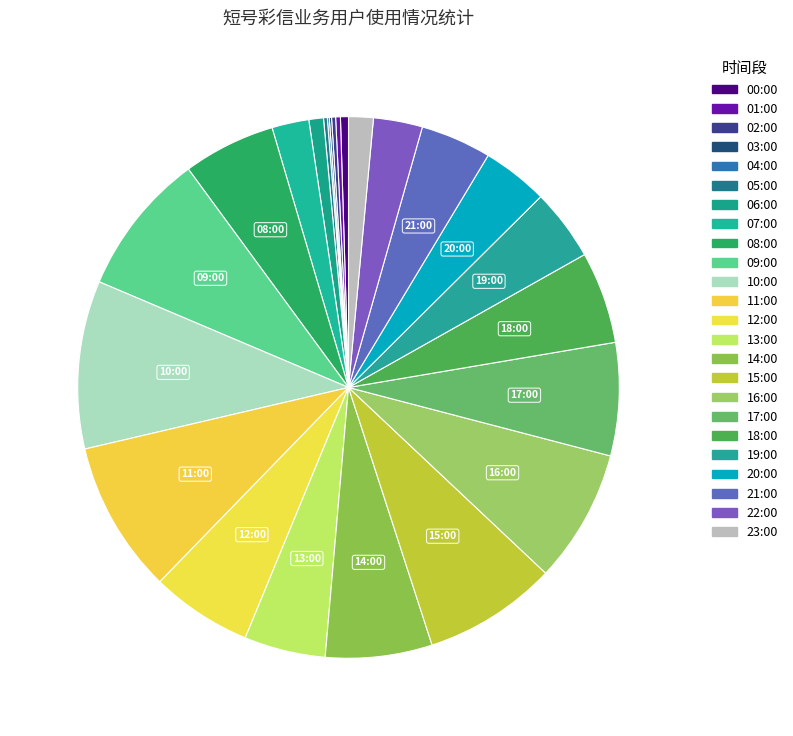

To the nearest percent, what percentage of the pie is 13:00?

5%